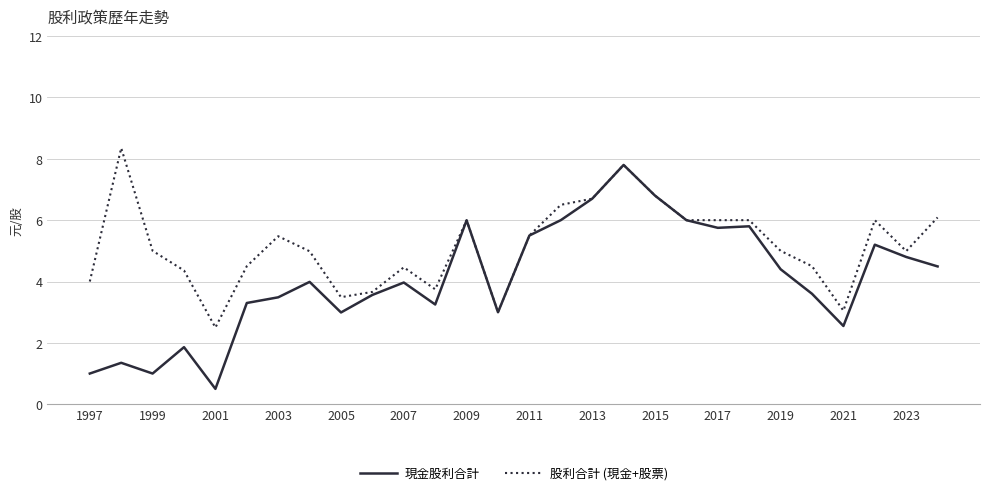

Does the chart display data point markers on the line(s)?

No